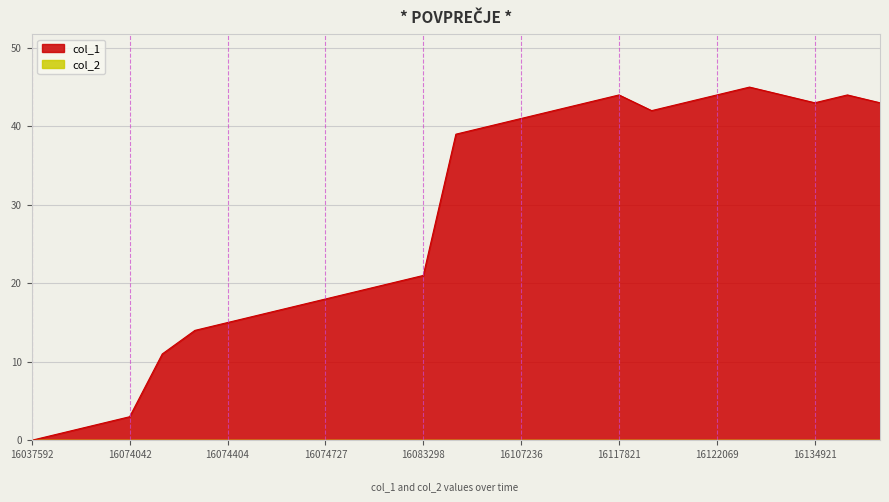

Which series has the largest total across all categories?

col_1